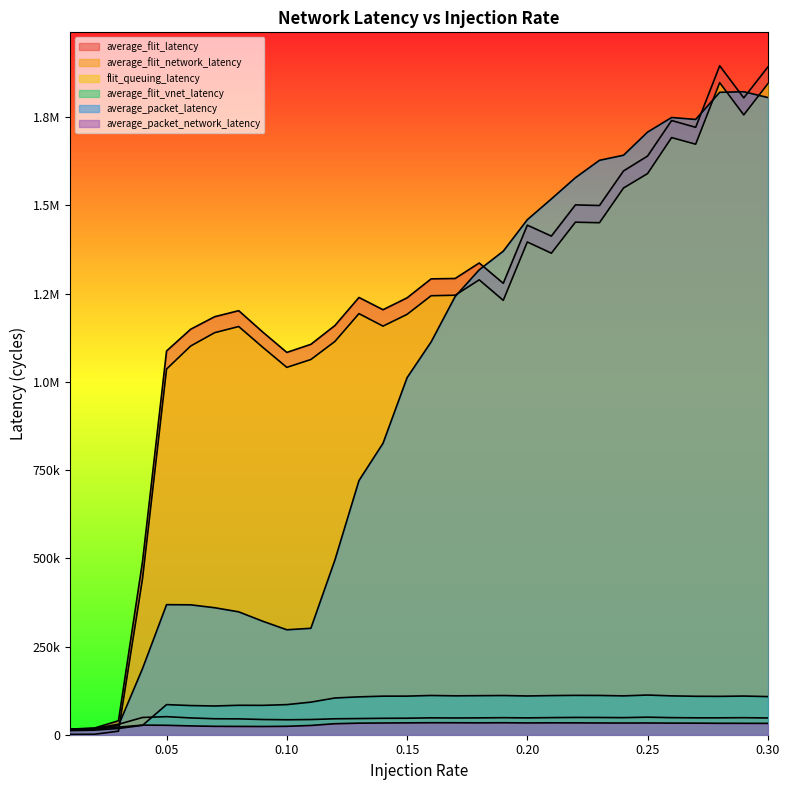

What is the label of the 17th point from the right?

0.14